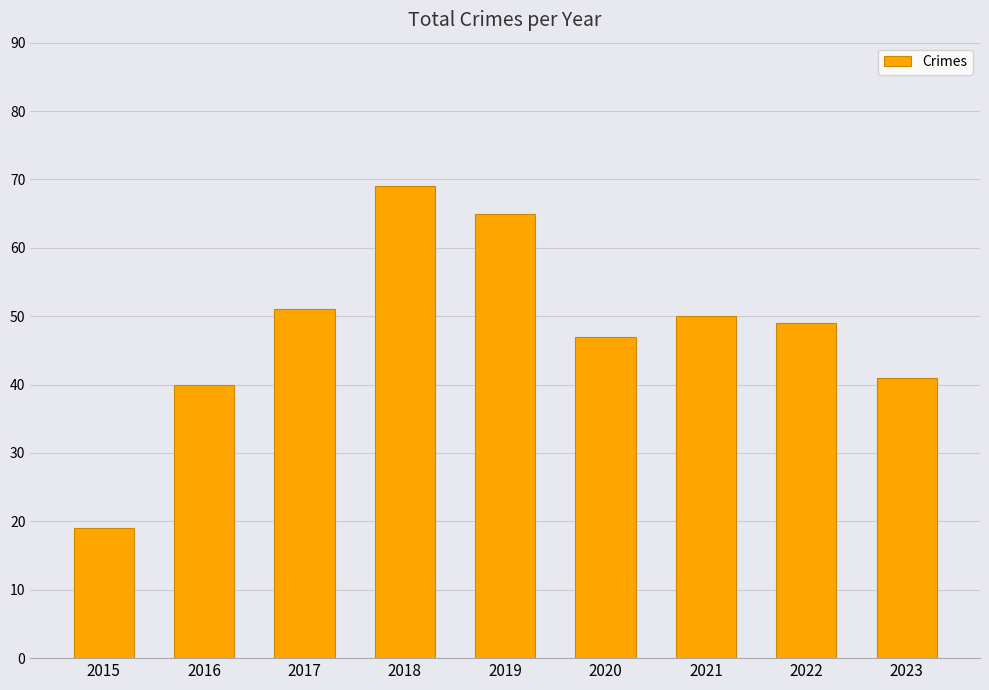

How many data points does each series have?

9